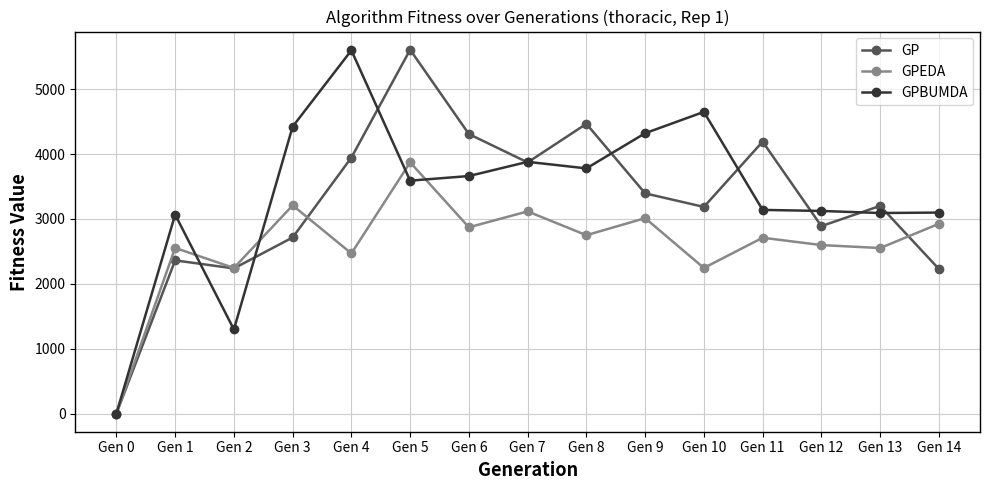

At which category does GPEDA reach its first local peak?

Gen 1